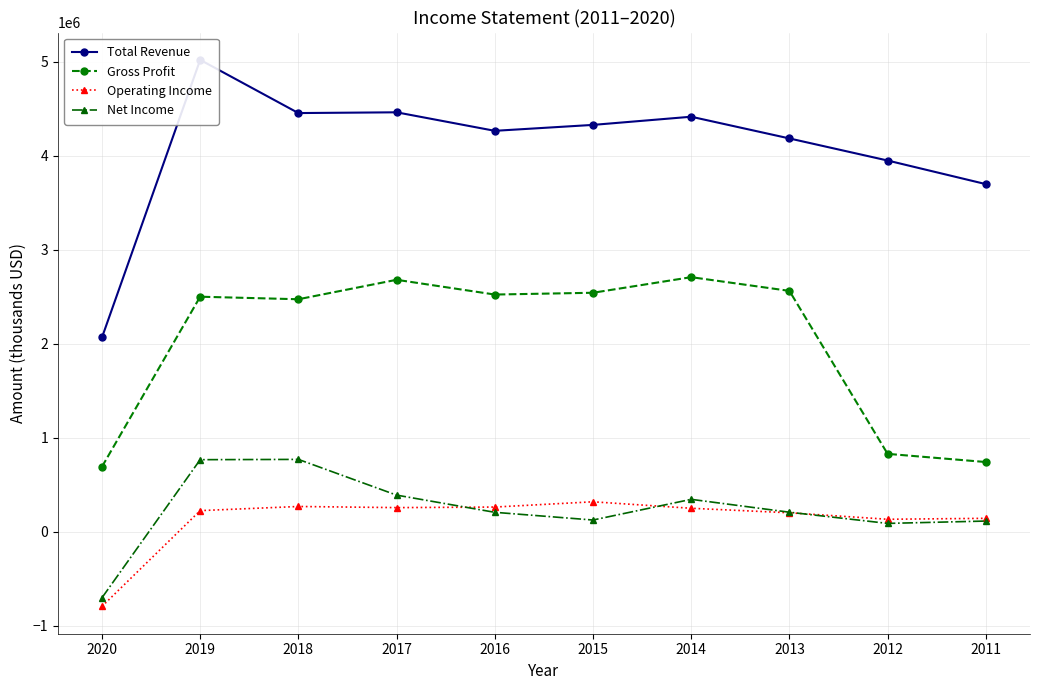

At which label does Total Revenue first exceed 4328000?

2019